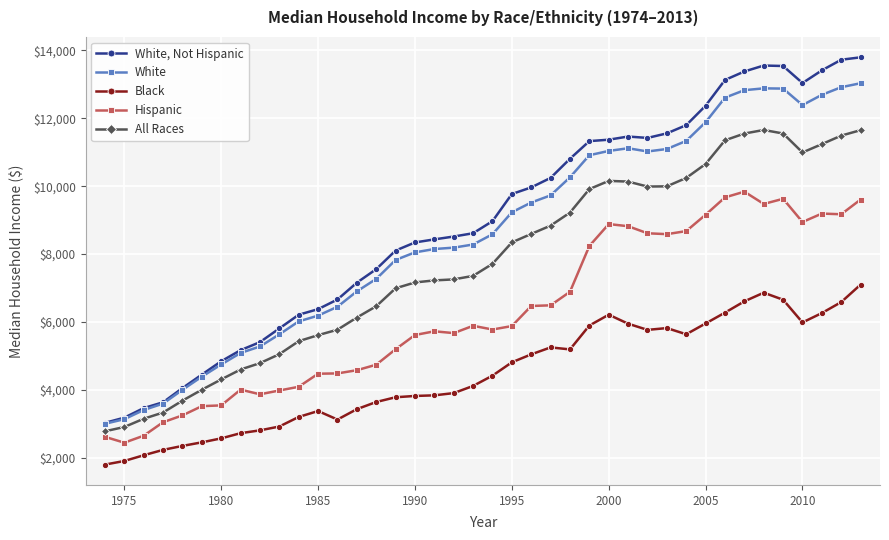

Which series has the widest spread of values?

White, Not Hispanic